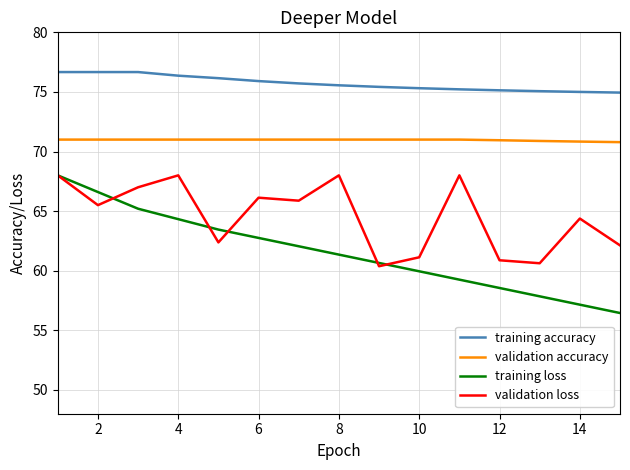

Rank the series by their average value, from lowest to highest.

training loss, validation loss, validation accuracy, training accuracy